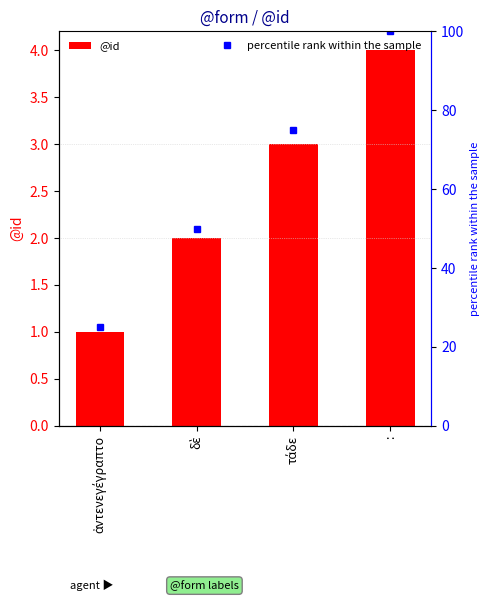

What is the value of the 3rd bar from the left?

3